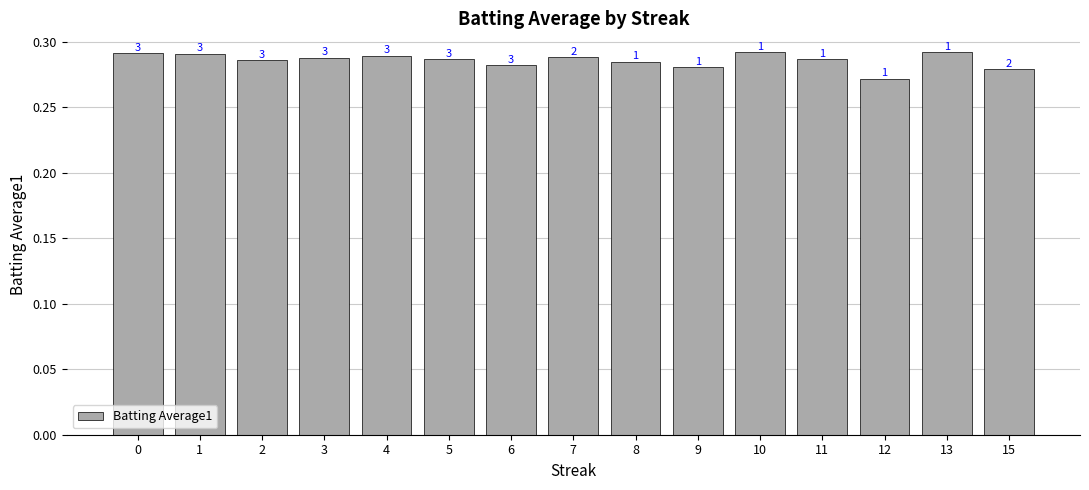

Does the chart contain any negative values?

No